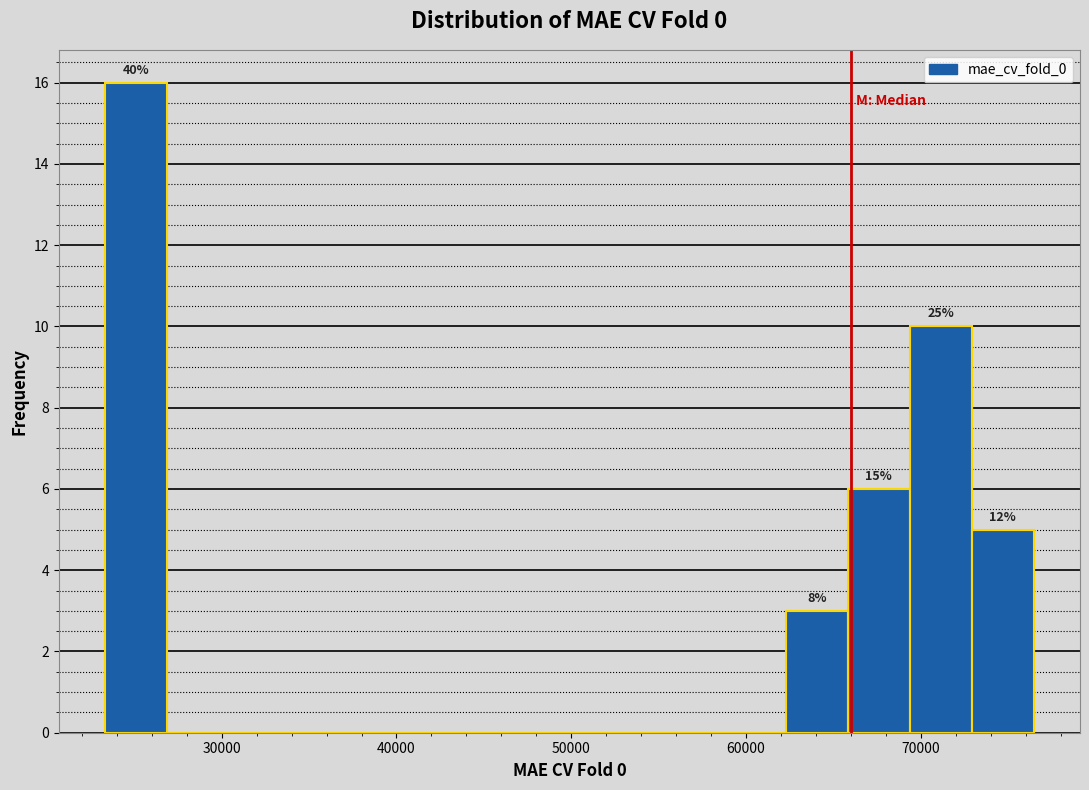

Around what value on the x-axis is the tallest bar? Give the approximate position of its centre, as read against the axis.

25000